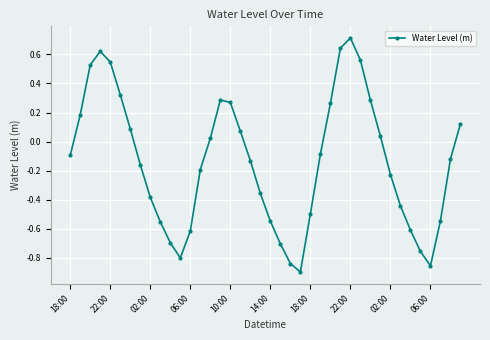

What is the greatest value displayed?

0.7